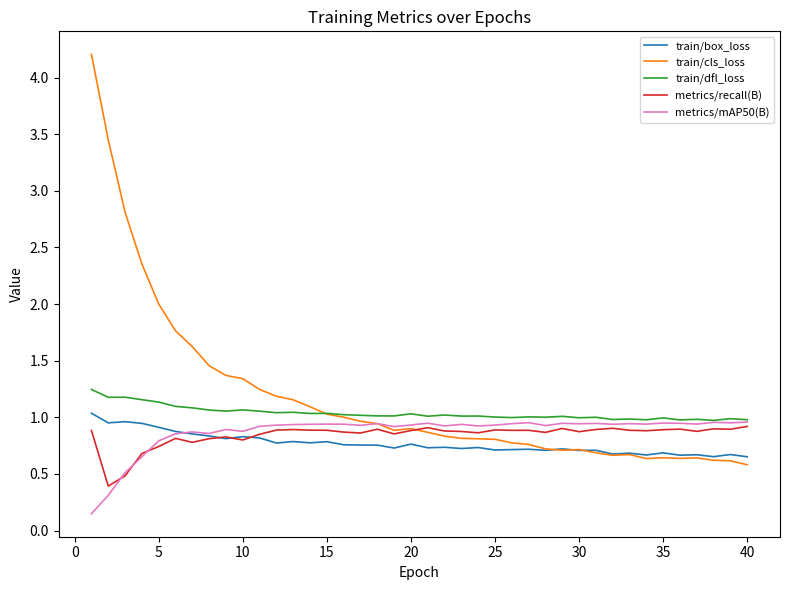

True or false: train/dfl_loss and train/box_loss intersect in this chart.

False